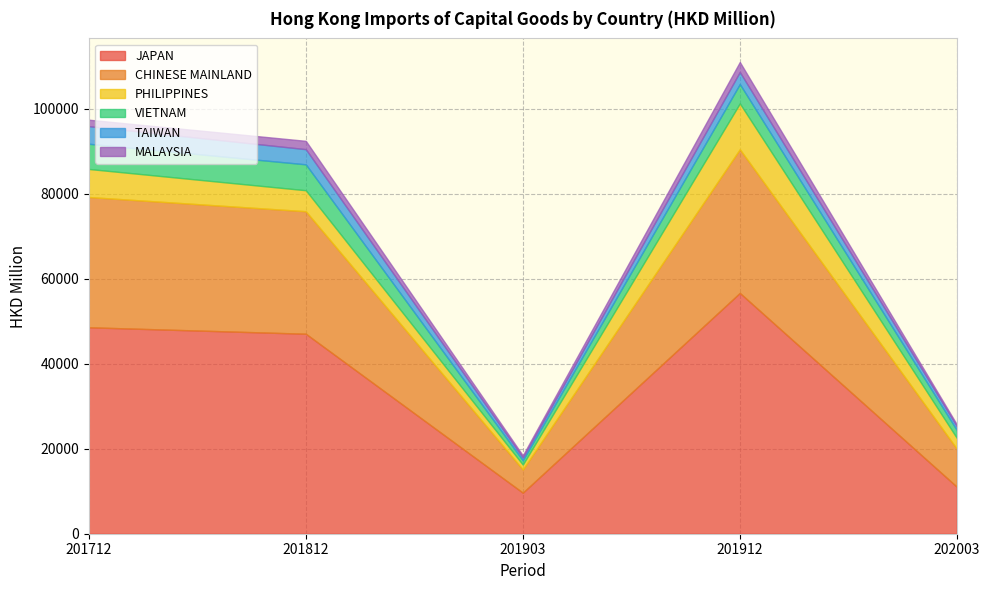

What is the difference between the second highest and minimum values in the TAIWAN series?

3565.9